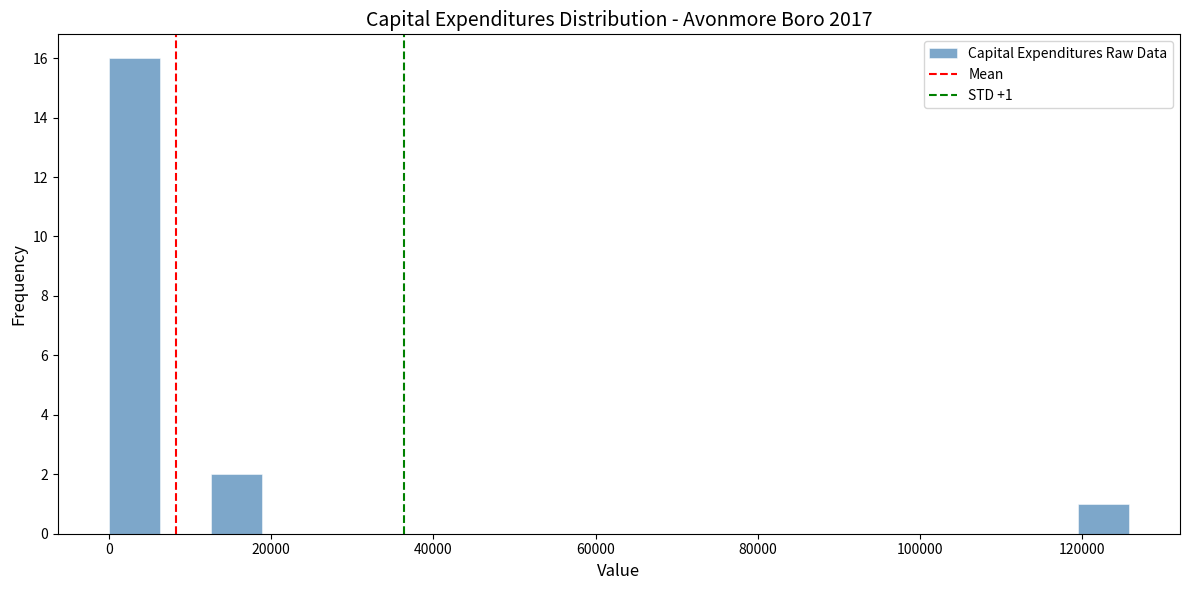

Read against the x-axis, roughly where is the centre of the tallest bar?

4000